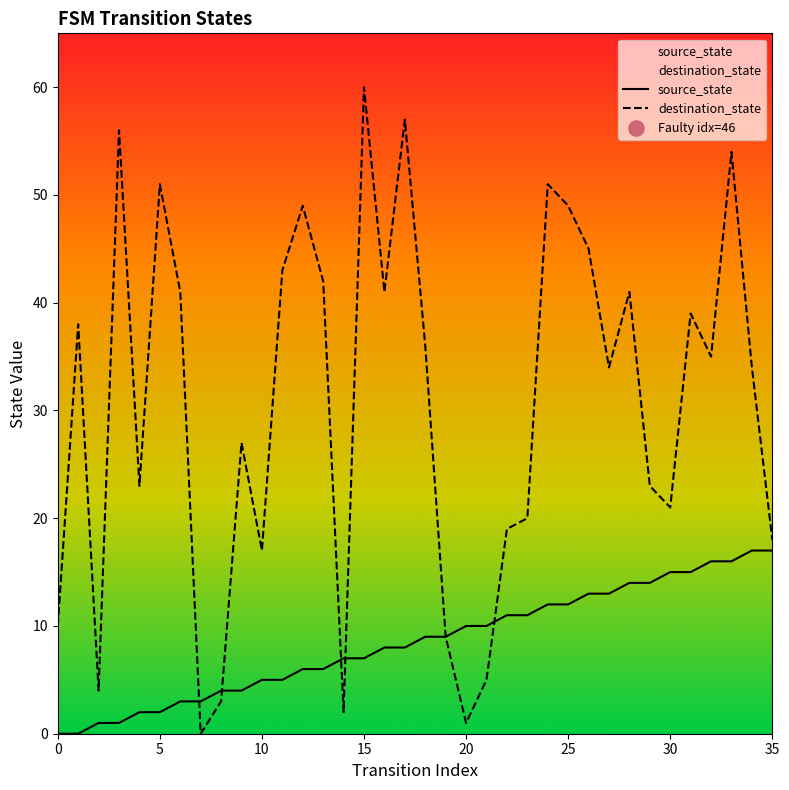

The value of destination_state at 5 is 51. True or false?

True